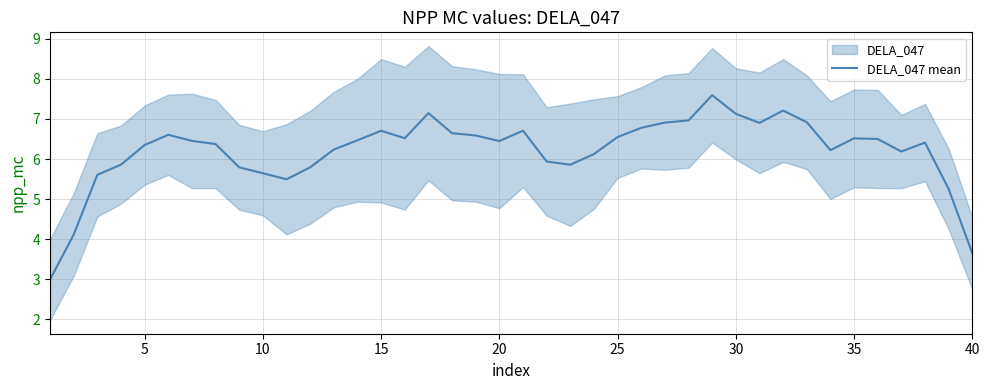

Is this an area chart (filled region under the line)?

No